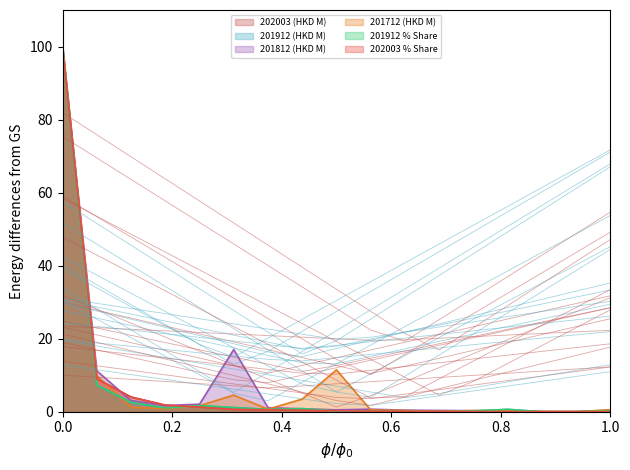

Reading left to right, transcribe all the data shown in this chart.

202003 (HKD M): 100.0	9.0	4.0	1.8	1.3	0.6	0.5	0.4	0.3	0.1	0.1	0.1	0.1	0.0	0.0	0.0	0.0
201912 (HKD M): 100.0	7.3	2.6	1.0	1.7	1.2	0.6	0.8	0.2	0.2	0.2	0.0	0.2	0.6	0.0	0.0	0.2
201812 (HKD M): 100.0	11.2	3.1	1.7	2.1	17.0	1.1	0.8	0.5	0.7	0.4	0.4	0.3	0.2	0.0	0.0	0.4
201712 (HKD M): 100.0	9.9	1.2	0.8	1.7	4.5	0.7	3.5	11.5	0.5	0.4	0.1	0.3	0.3	0.1	0.0	0.6
201912 % Share: 100.0	7.3	2.6	1.0	1.7	1.2	0.6	0.9	0.2	0.2	0.2	0.0	0.2	0.6	0.0	0.0	0.2
202003 % Share: 100.0	9.0	4.0	1.8	1.3	0.6	0.5	0.4	0.3	0.1	0.1	0.1	0.1	0.0	0.0	0.0	0.0